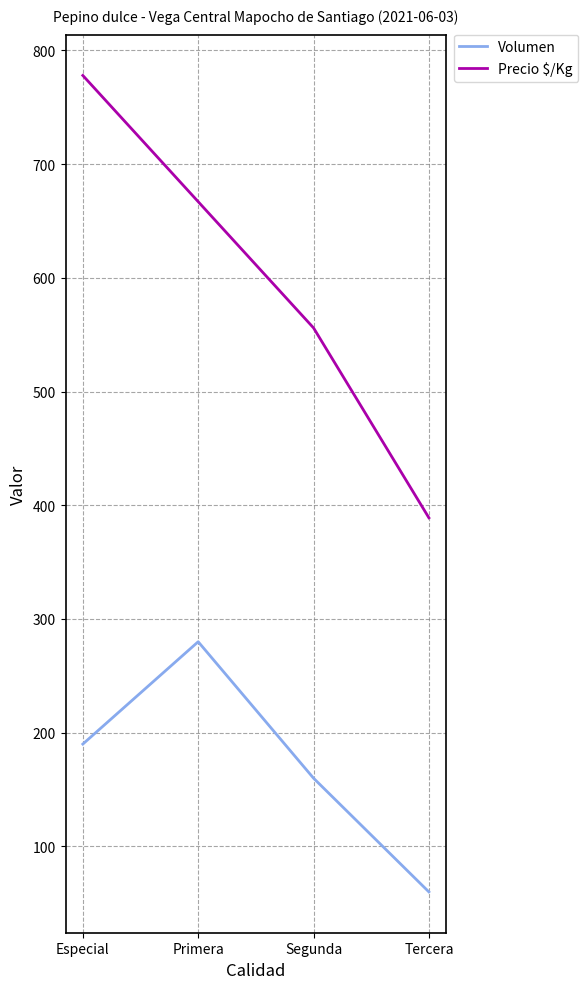

List the series in order of their peak value, lowest first.

Volumen, Precio $/Kg